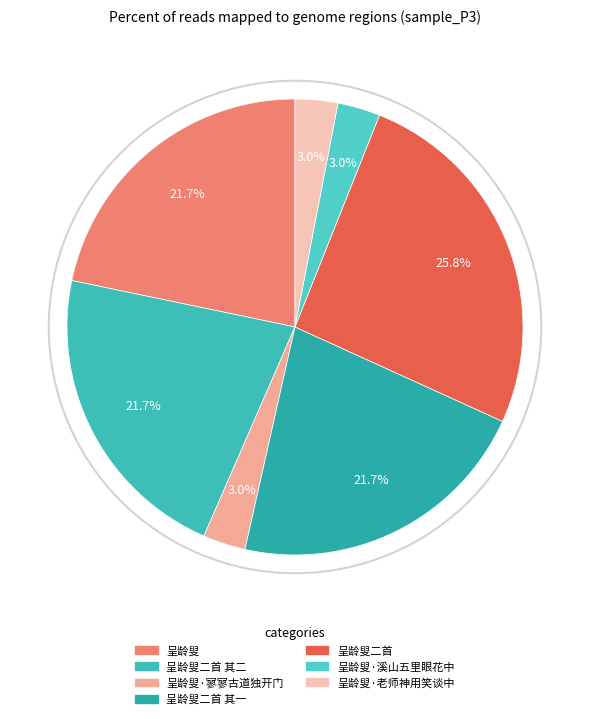

How many slices are in this pie chart?

7